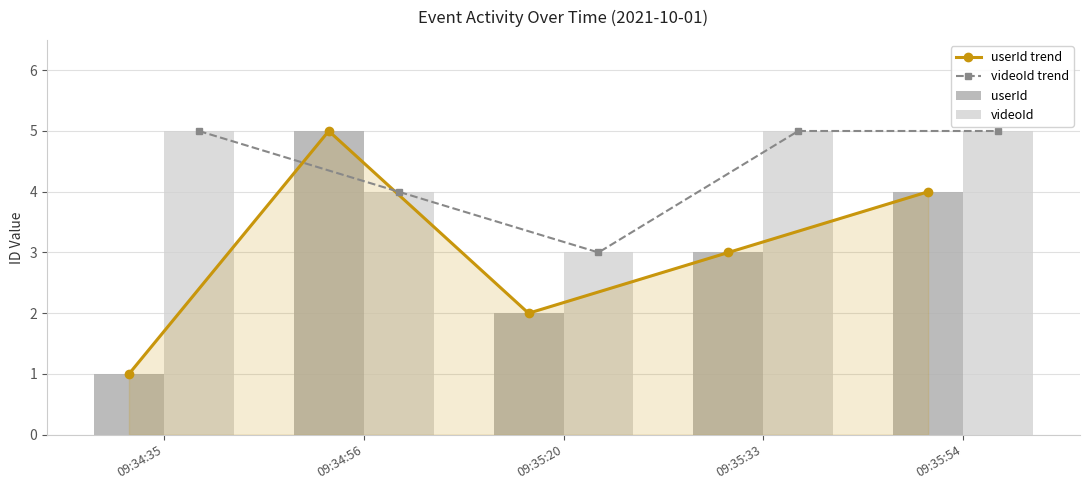

What is the difference between the second highest and second lowest values in the userId trend series?

2